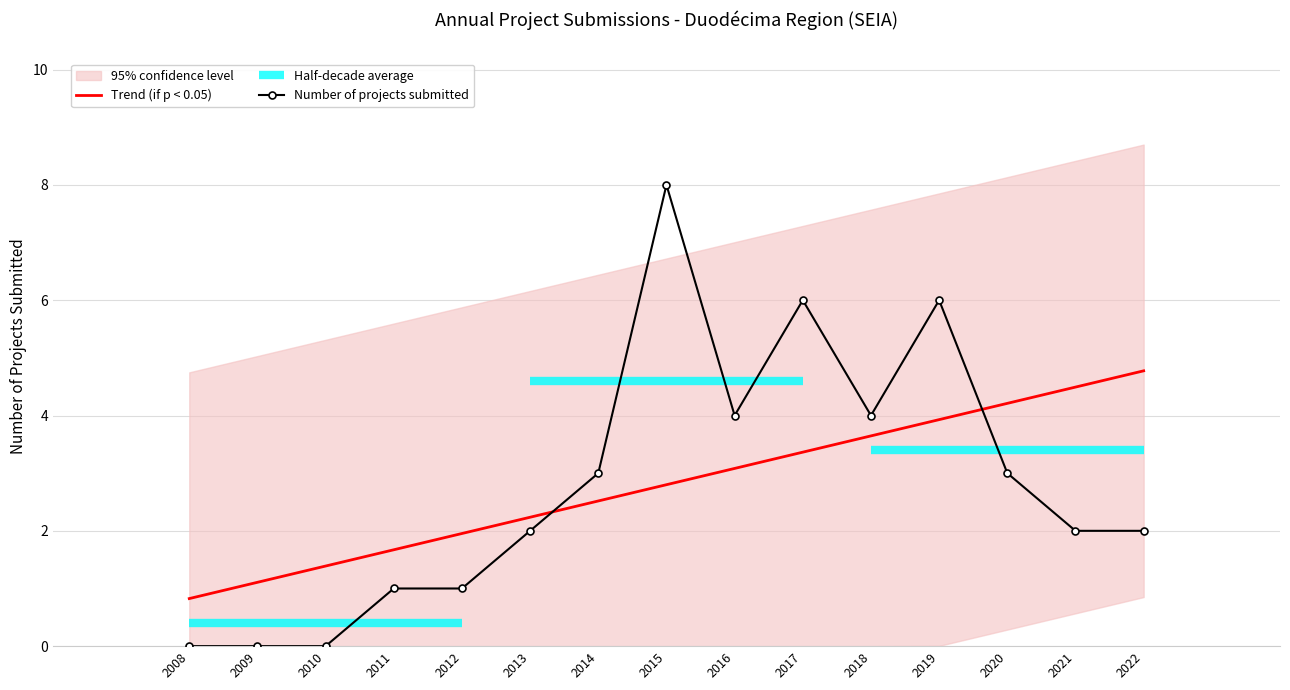

List the series in order of their peak value, lowest first.

Trend (if p < 0.05), Number of projects submitted